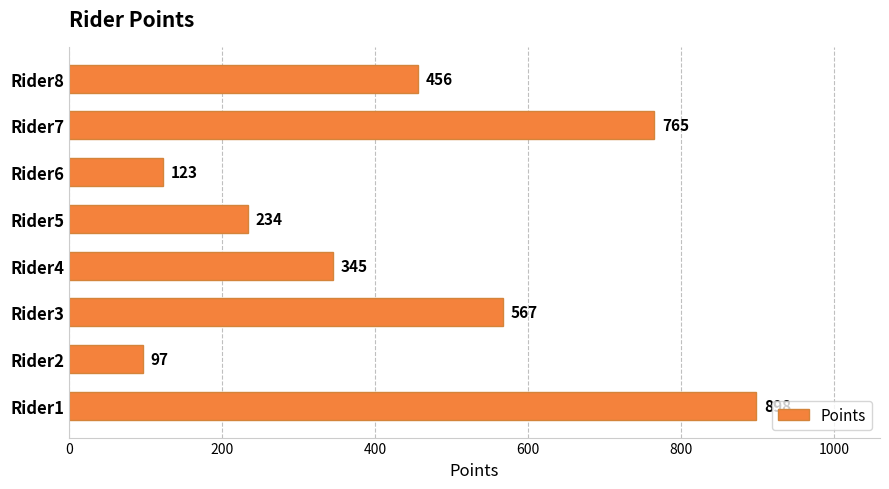

Between Rider8 and Rider1, which is larger?

Rider1